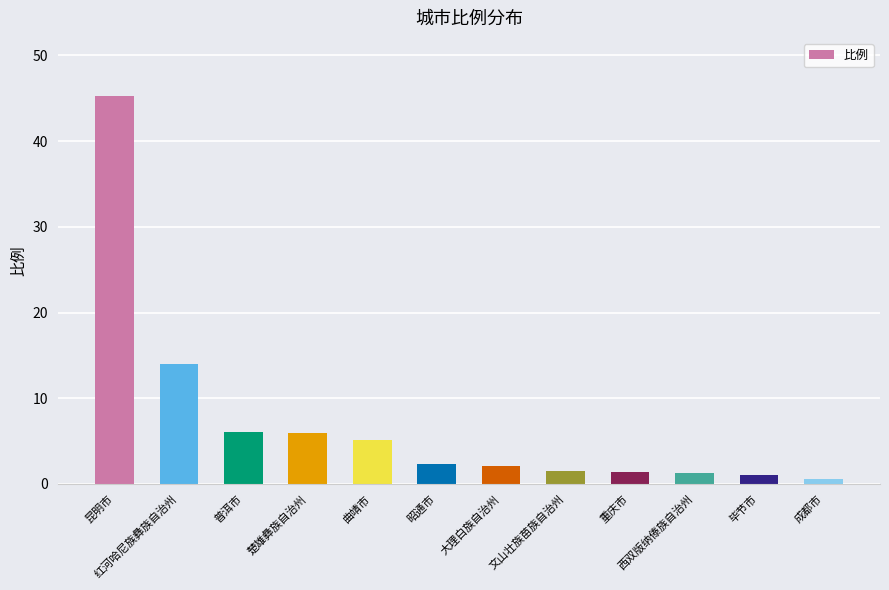

At which label is the value closest to 22?

红河哈尼族彝族自治州